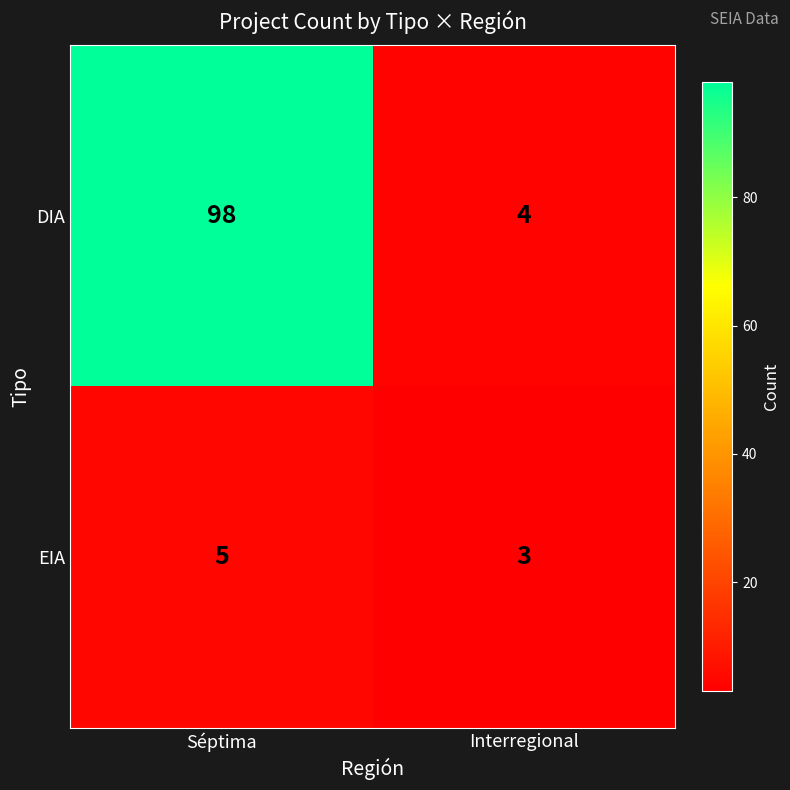

What is the difference between the maximum and minimum values in the DIA series?

94